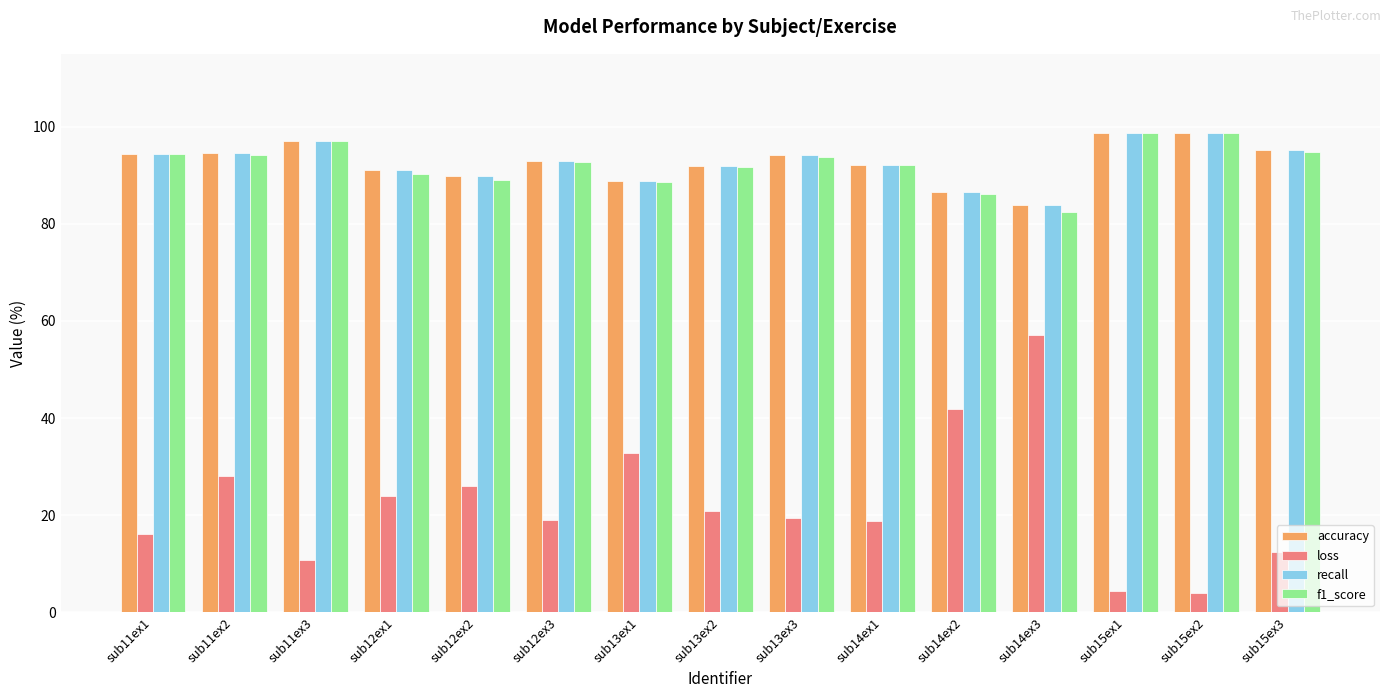

What position from the right is sub11ex2?

14